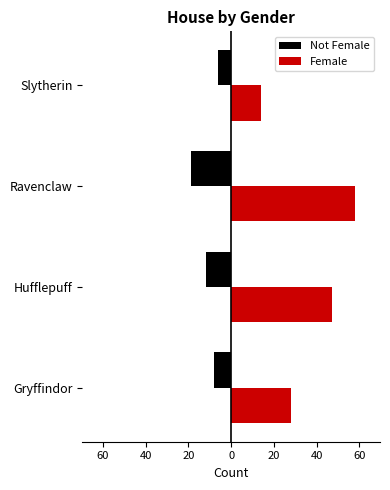

Which series has the largest range (max minus min)?

Female